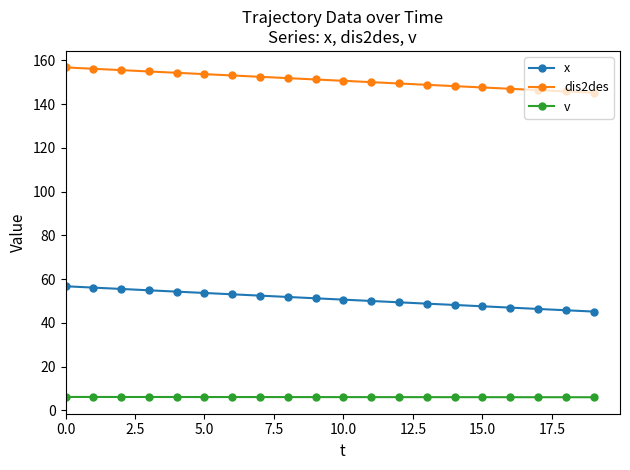

List the series in order of their peak value, lowest first.

v, x, dis2des